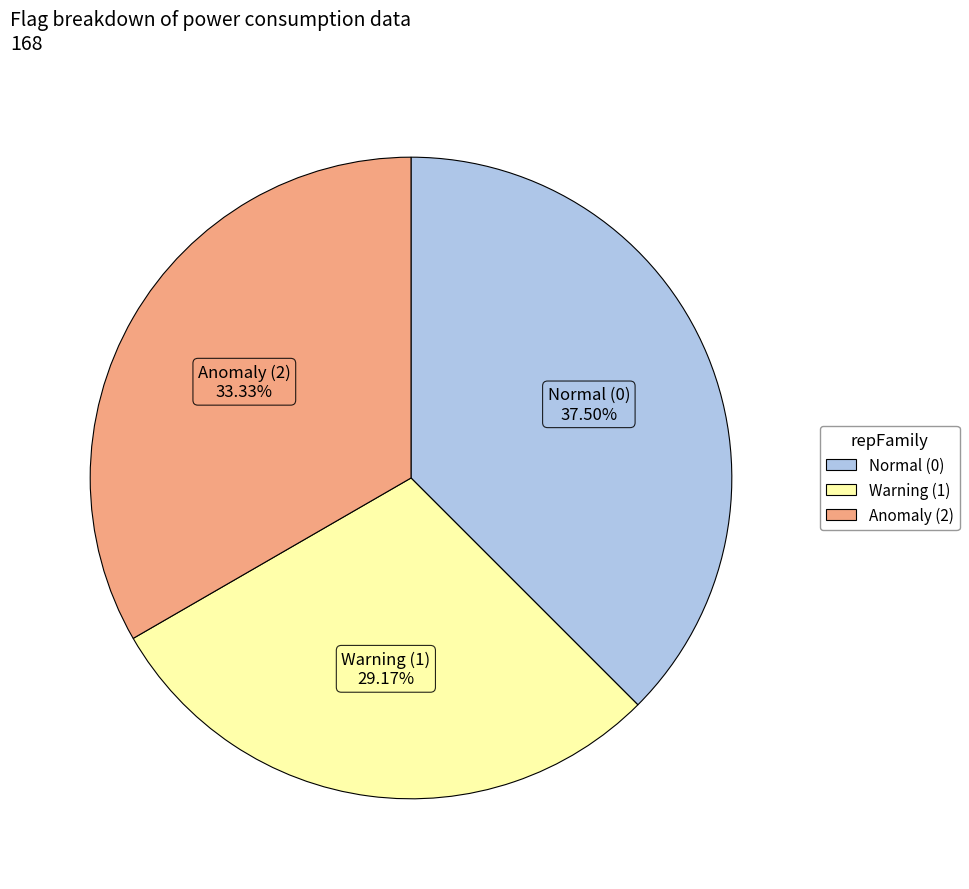

Does any single category account for the majority?

No